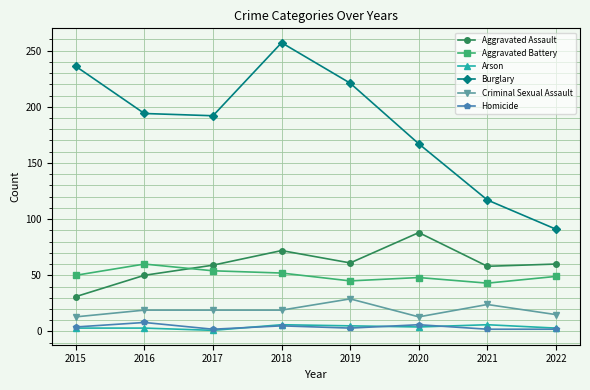

What is the average value of the Arson series?

4